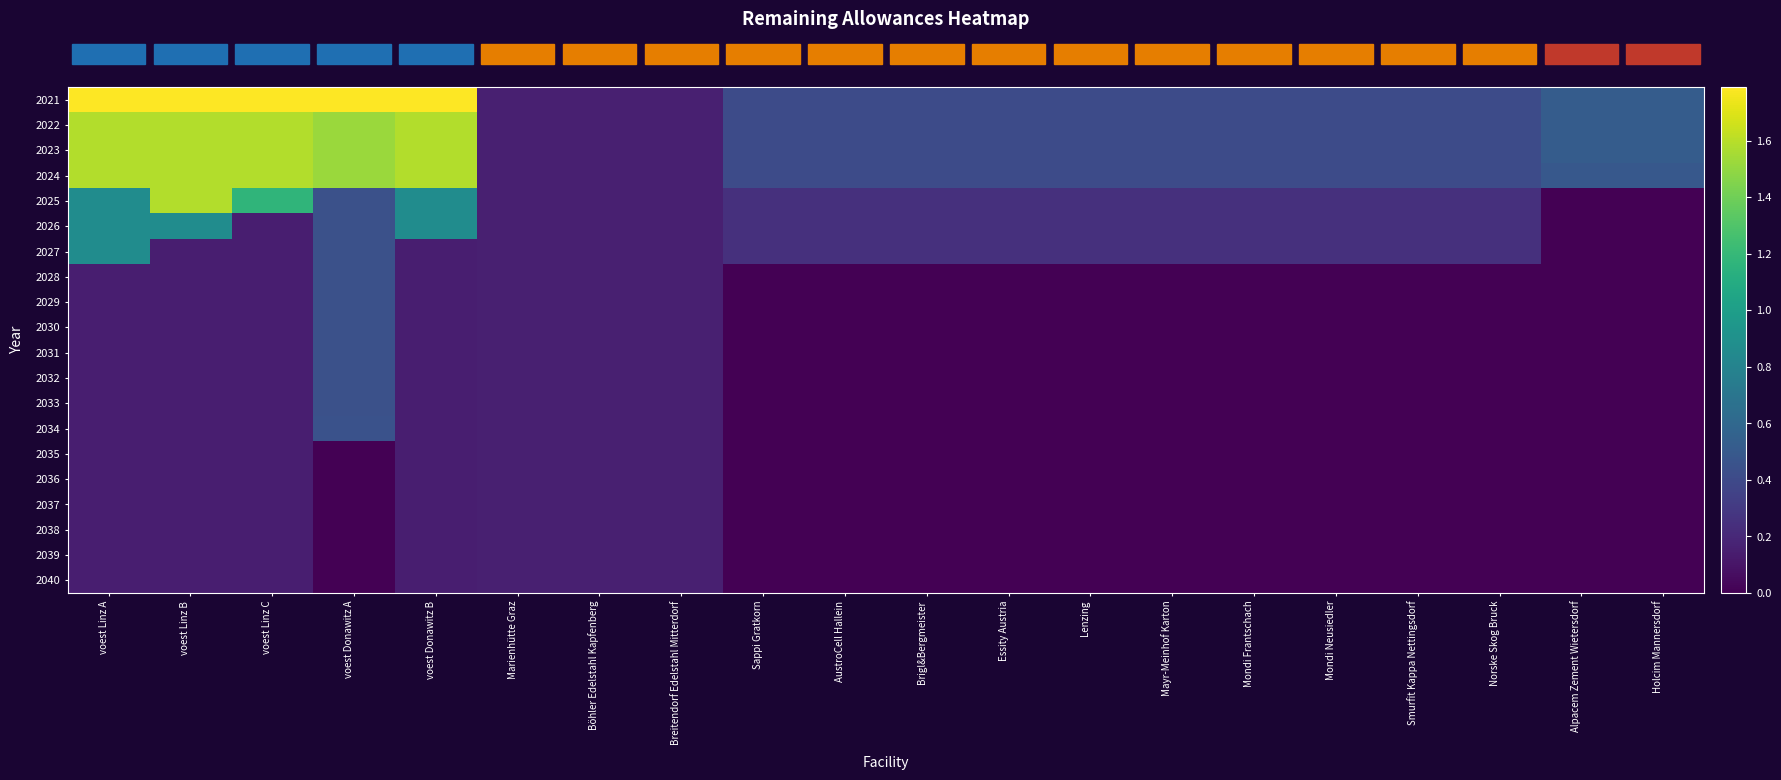

At which category is the sum across all series the highest?

voest Linz B